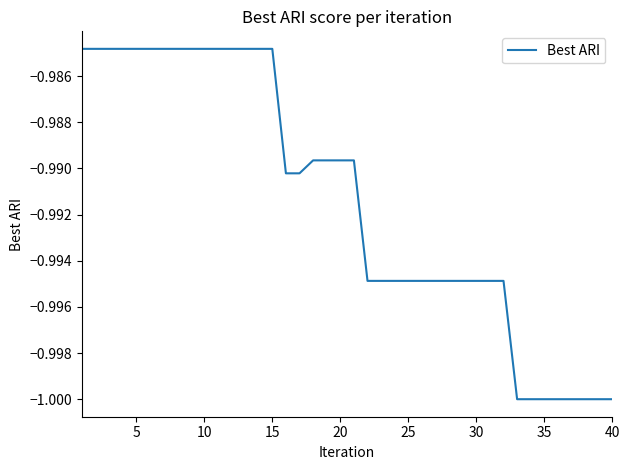

Does the chart have visible grid lines?

No